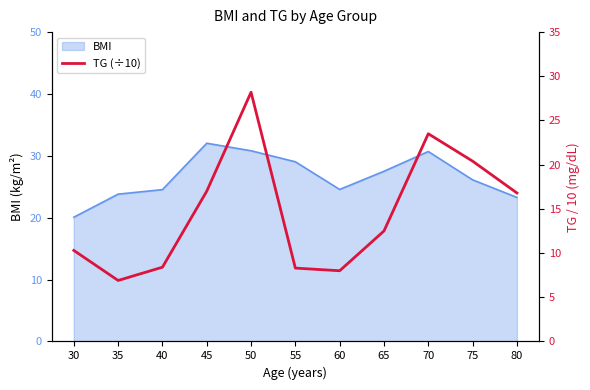

Between 70 and 50, which is larger?

50